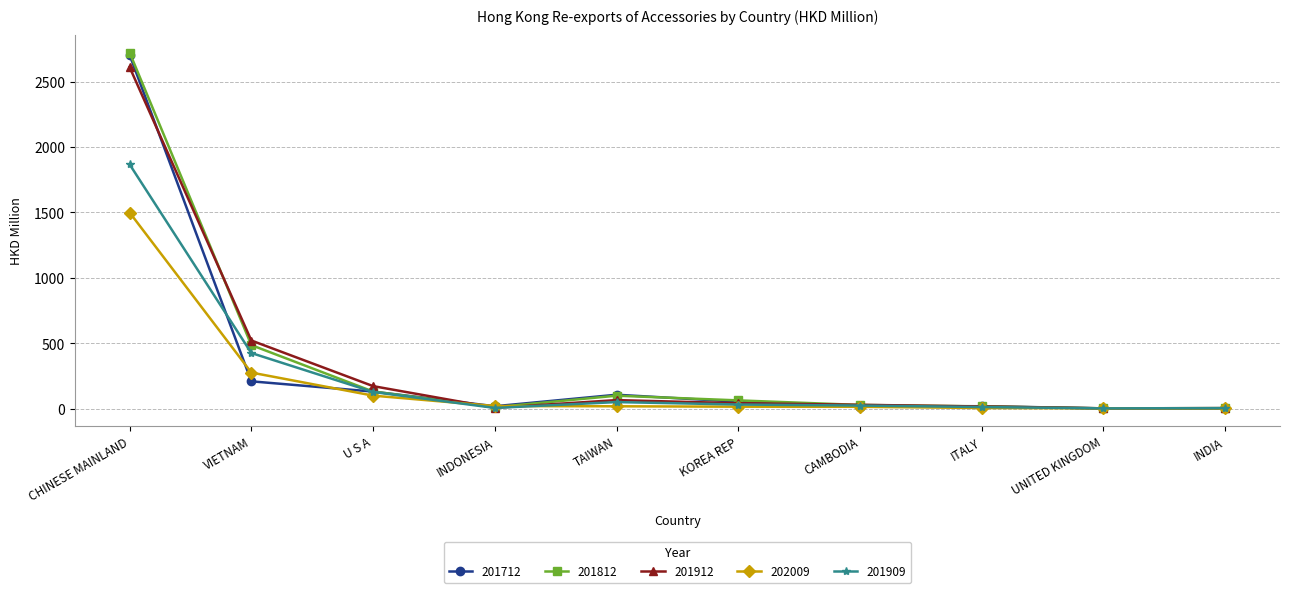

Where does the 201909 series first go above 32?

CHINESE MAINLAND